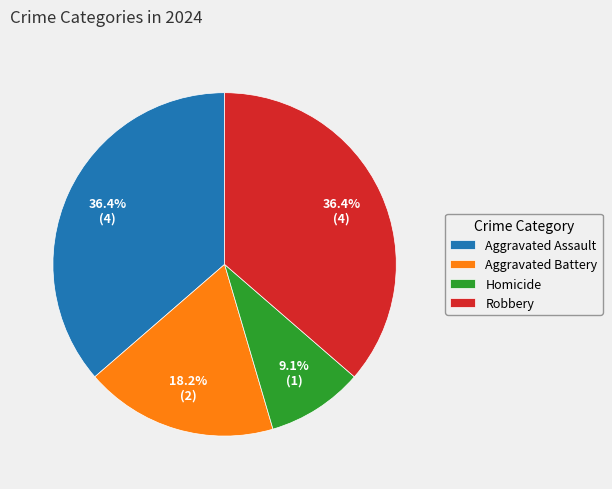

Does any single category account for the majority?

No